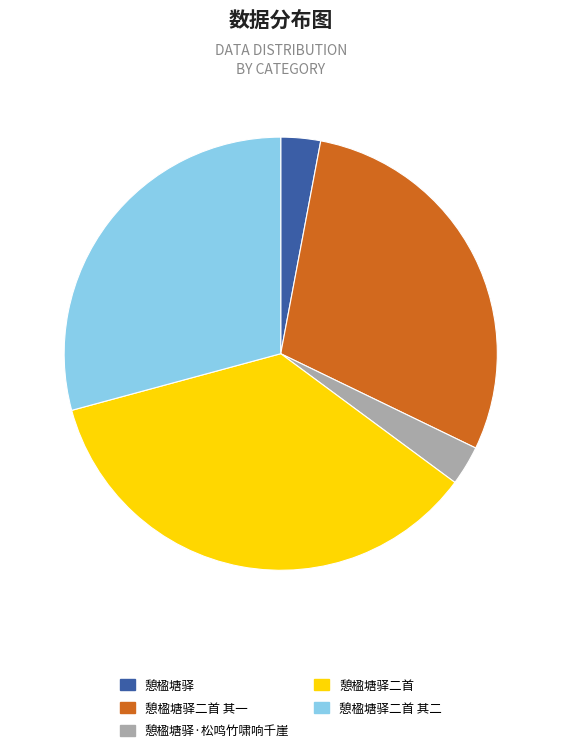

Count the number of slices in the pie.

5